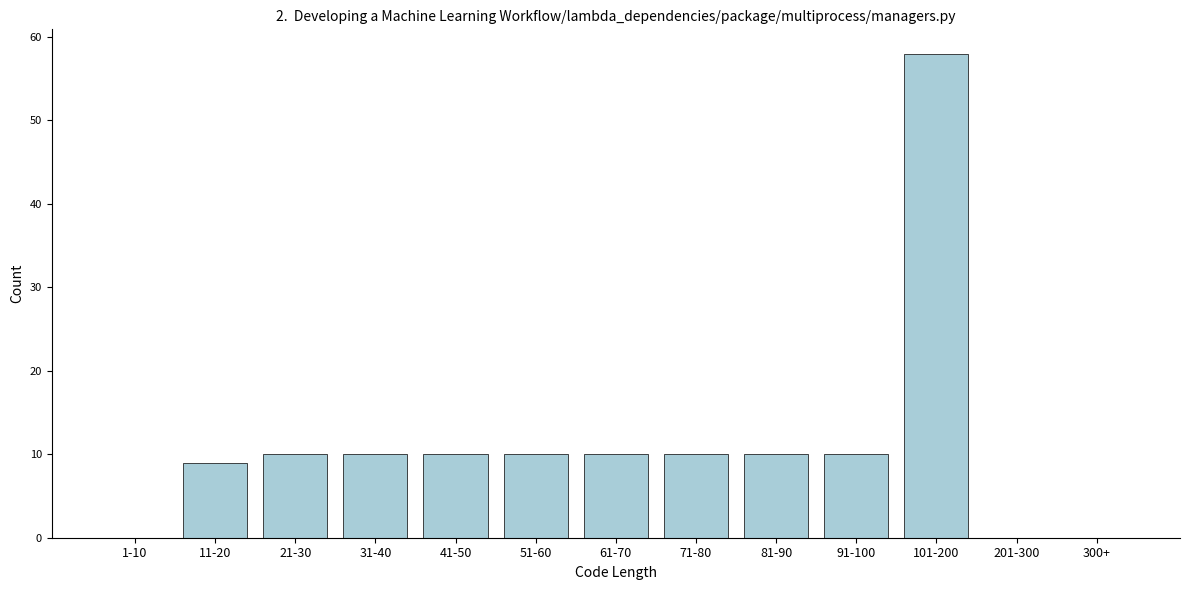

Reading left to right, transcribe all the data shown in this chart.

1-10=0	11-20=9	21-30=10	31-40=10	41-50=10	51-60=10	61-70=10	71-80=10	81-90=10	91-100=10	101-200=58	201-300=0	300+=0